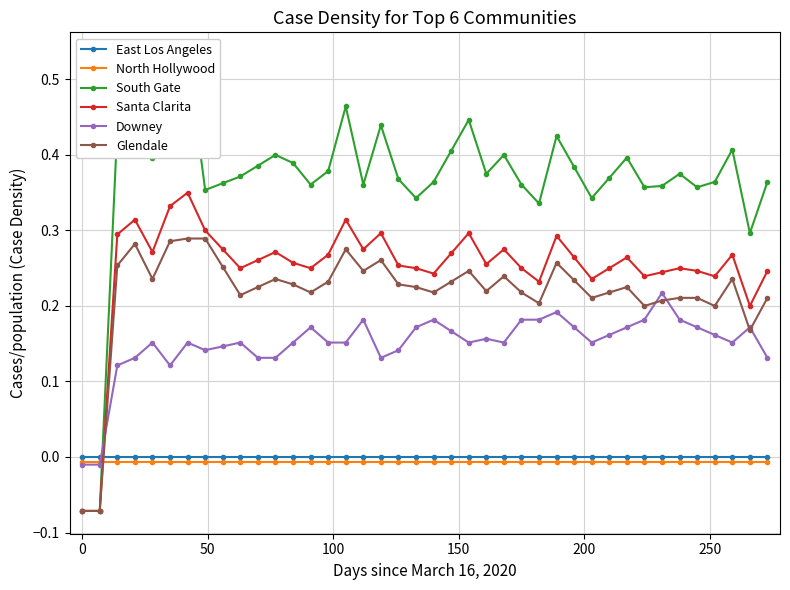

True or false: Santa Clarita and Downey intersect in this chart.

True